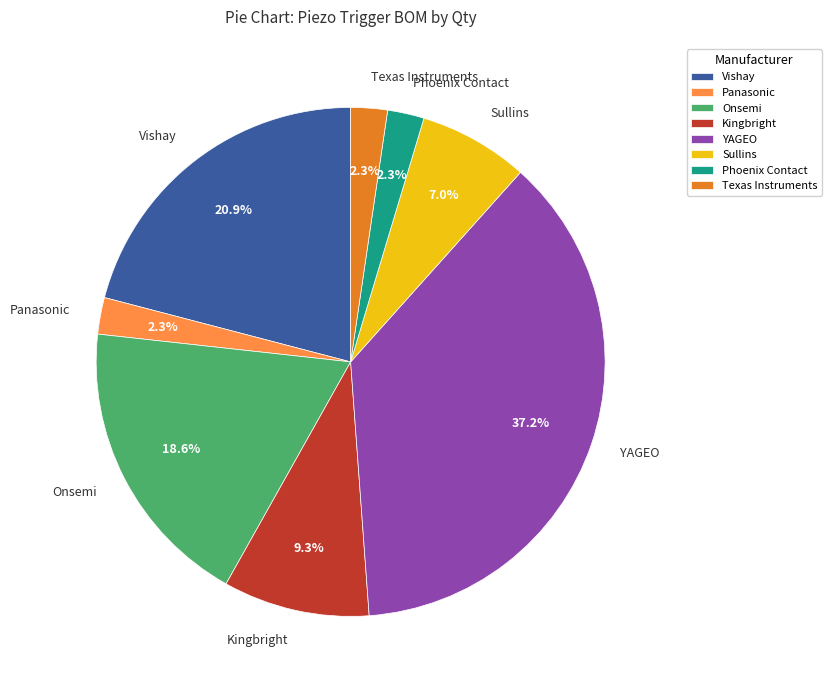

What is the largest slice in the pie chart?

YAGEO